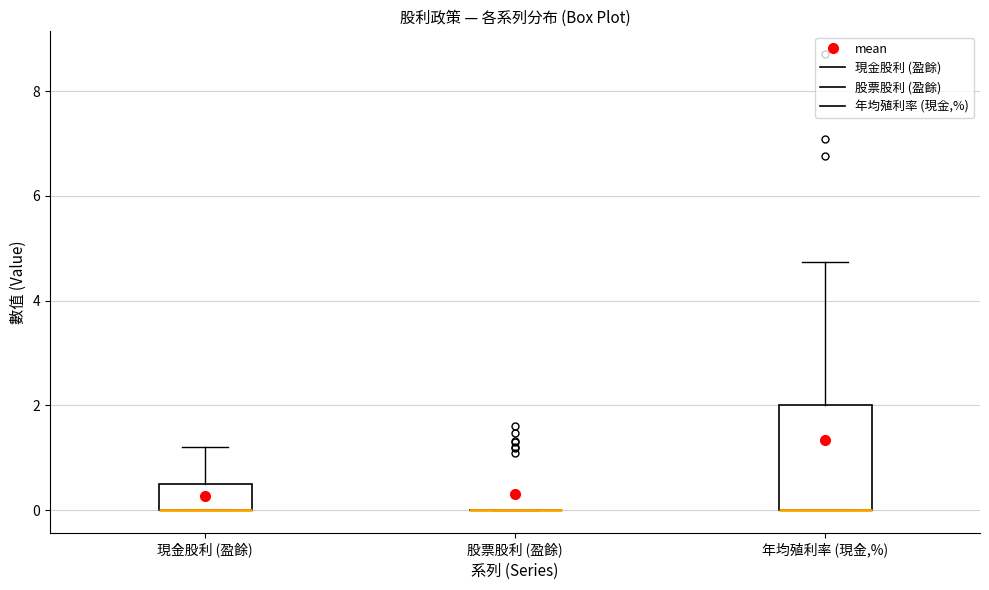

Reading left to right, transcribe this box plot: for each box, give where its median line is, the range the box spans, and where its two whiskers end, as read against the y-axis. The values are not printed on the chart, so give them approximately, as read against the axis.

現金股利 (盈餘): median 0.0 (drawn on the box's lower edge), box 0.0 to 0.6, whiskers 0.0 to 1.2
股票股利 (盈餘): box collapsed to a line at 0.0, whiskers 0.0 to 0.0
年均殖利率 (現金,%): median 0.0 (drawn on the box's lower edge), box 0.0 to 2.0, whiskers 0.0 to 4.8